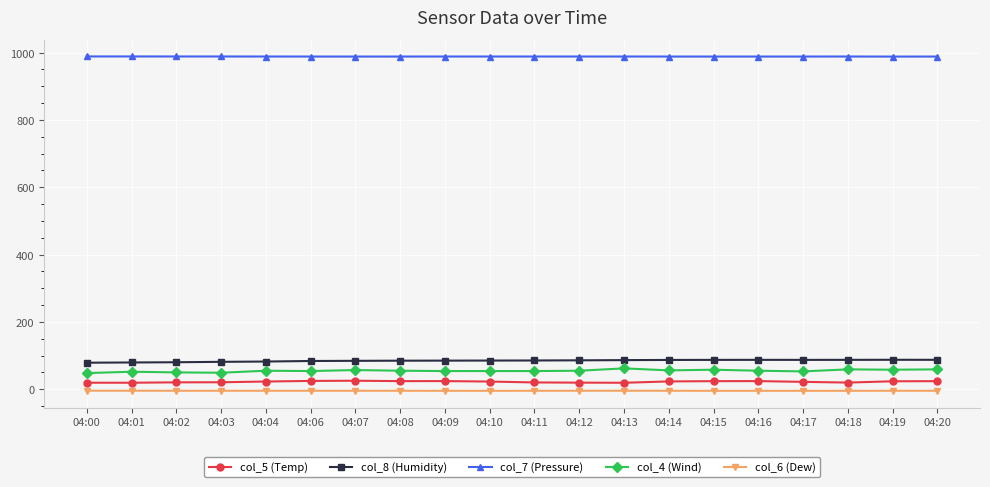

True or false: col_6 (Dew) and col_5 (Temp) cross at least once.

False